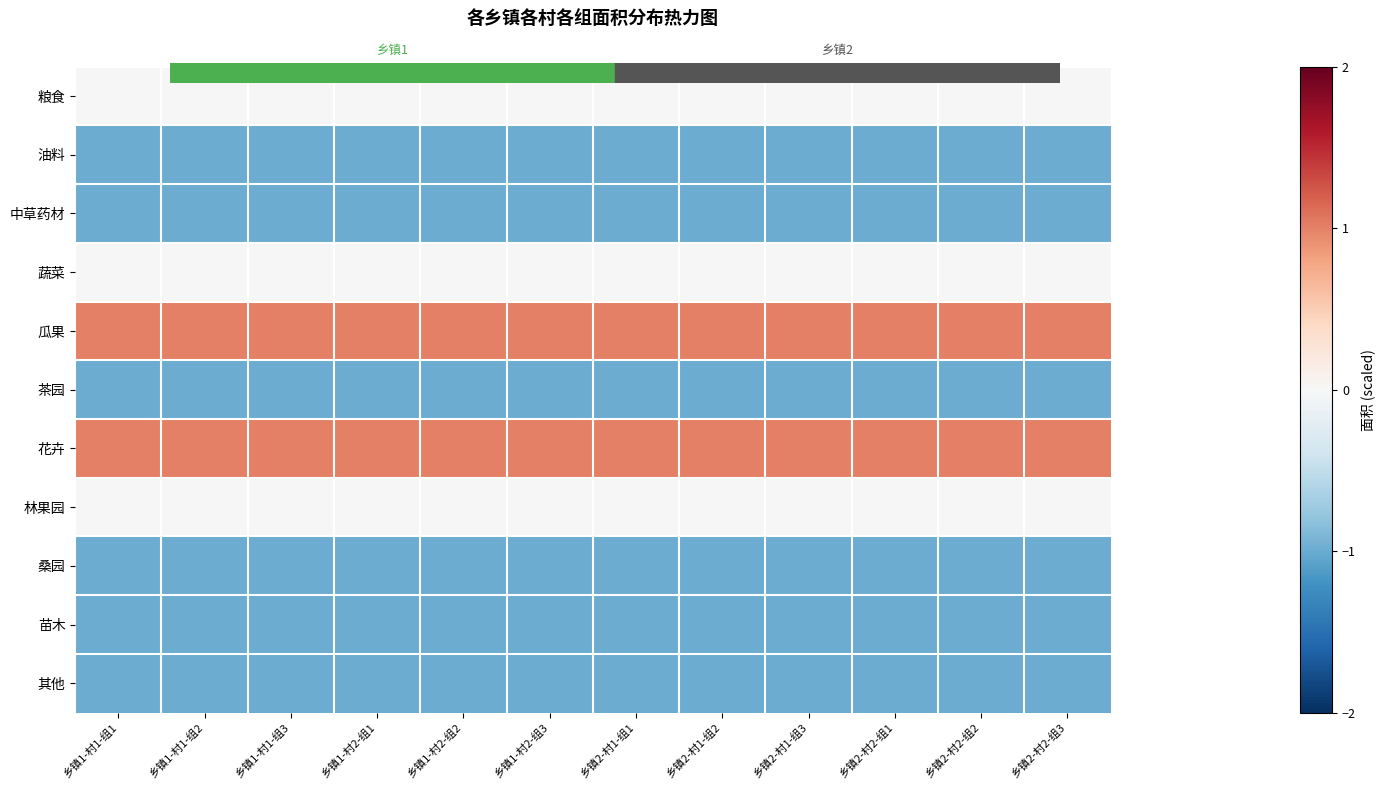

Which has a higher value, 乡镇1-村1-组2 or 乡镇1-村2-组2?

乡镇1-村2-组2